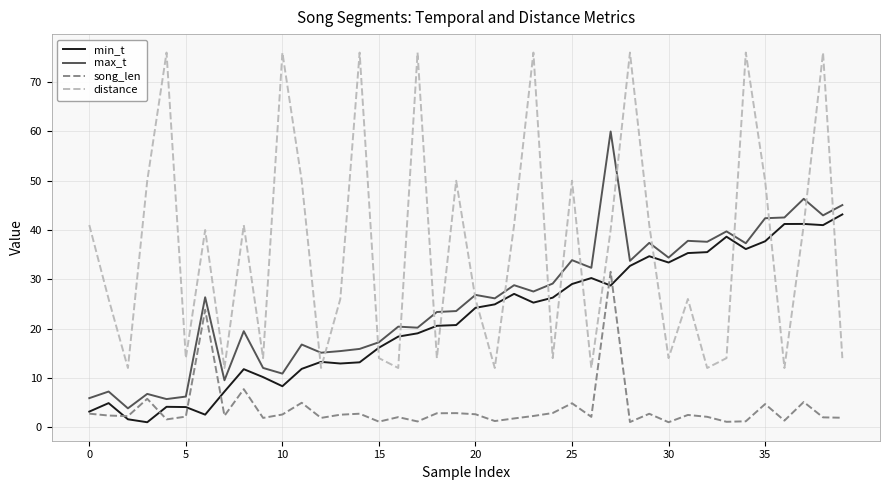

Rank the series by their maximum value, from highest to lowest.

distance, max_t, min_t, song_len